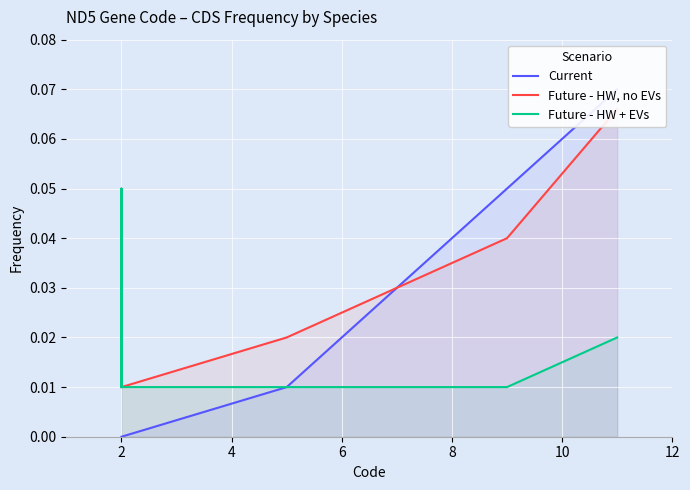

True or false: Future - HW, no EVs and Future - HW + EVs intersect in this chart.

False